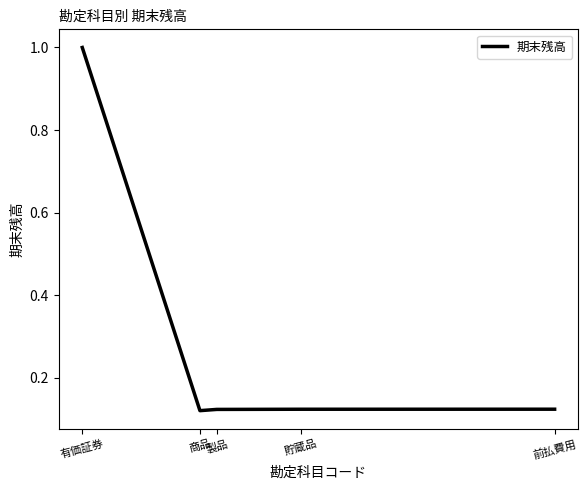

How many categories are shown in the chart?

5